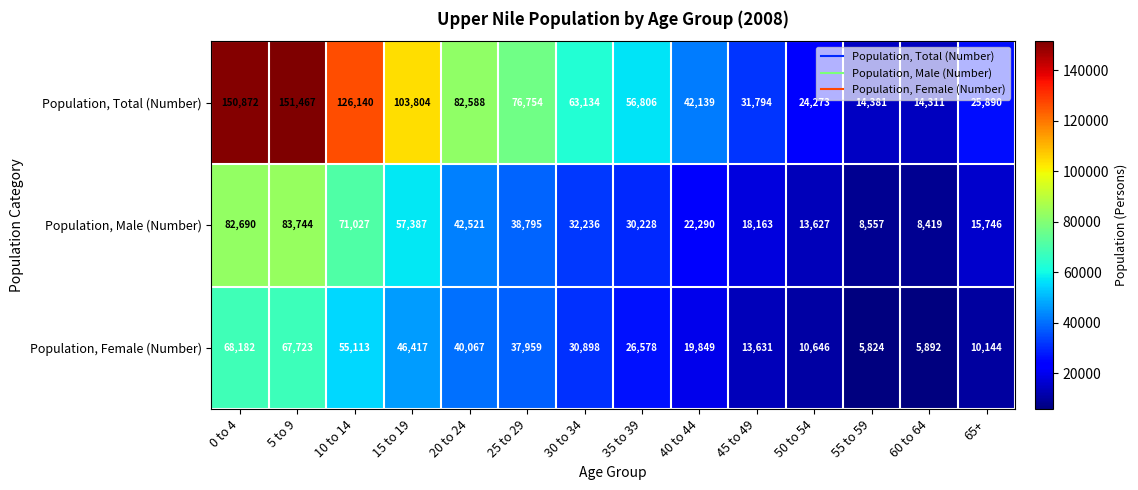

How many data points does each series have?

14